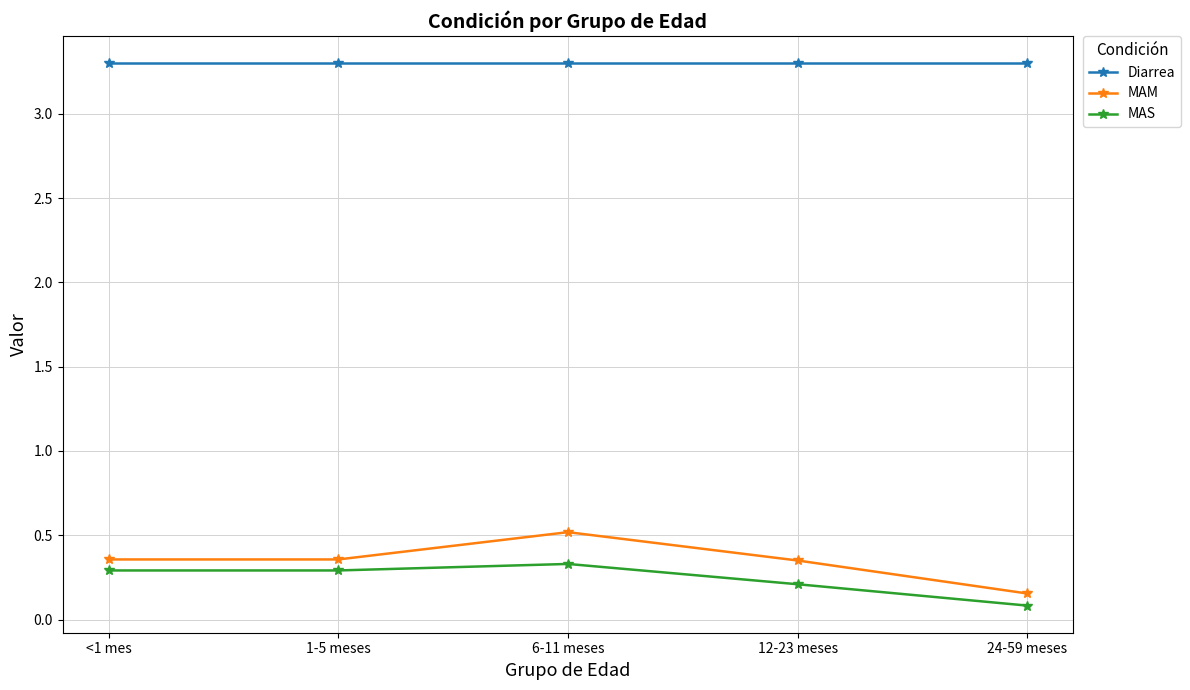

What is the label of the 5th point from the left?

24-59 meses